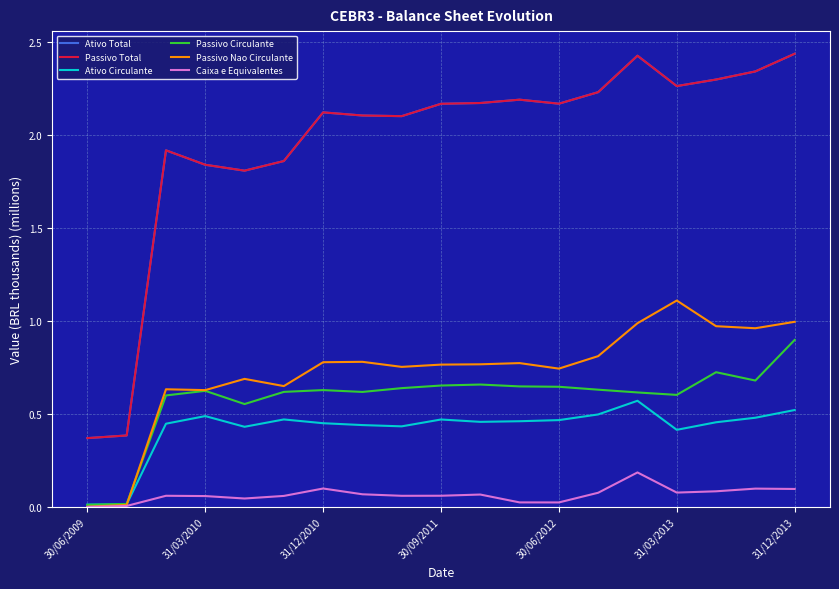

True or false: Passivo Total and Ativo Total cross at least once.

False